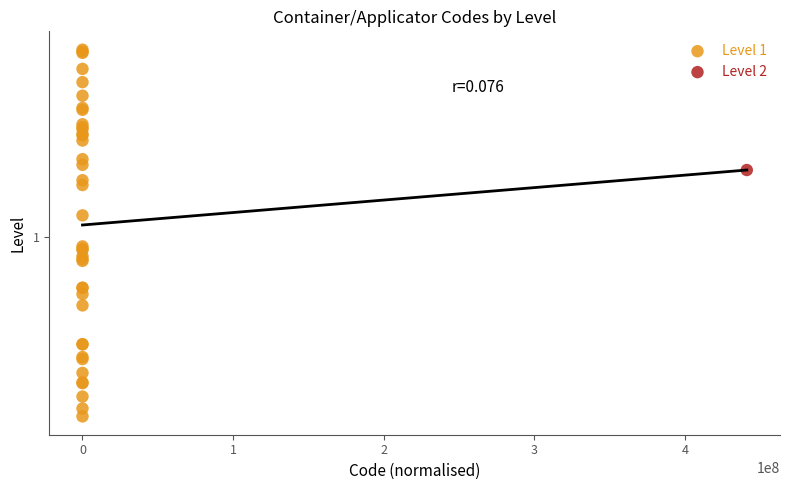

What are all the series names shown in the legend?

Level 1, Level 2